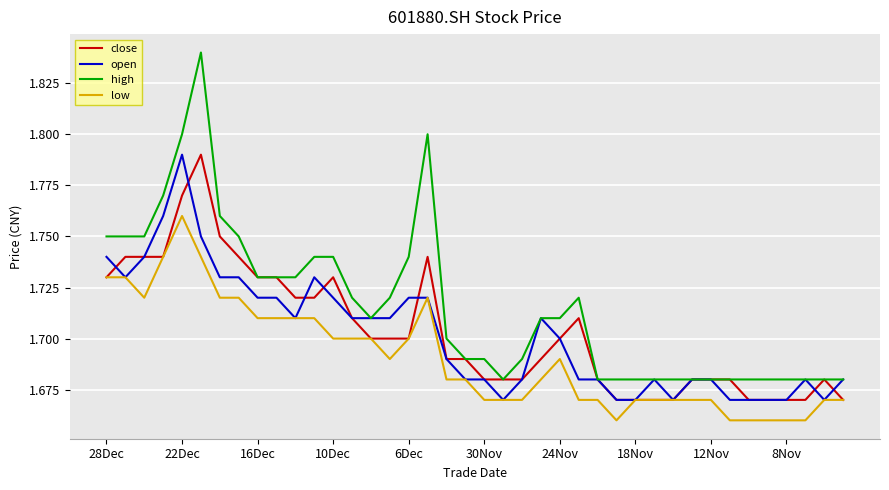

Which series has the largest total across all categories?

high